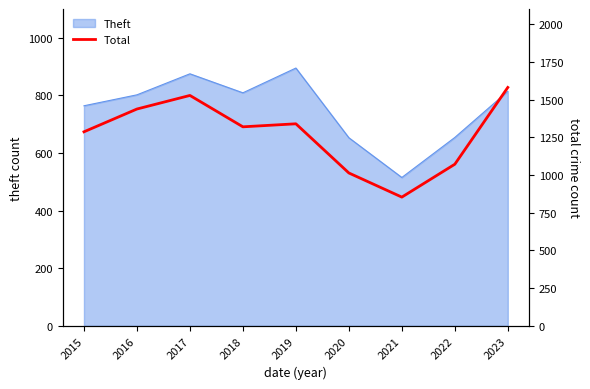

Approximately how many times larger is the value at 2017 compared to 2015?

1.2